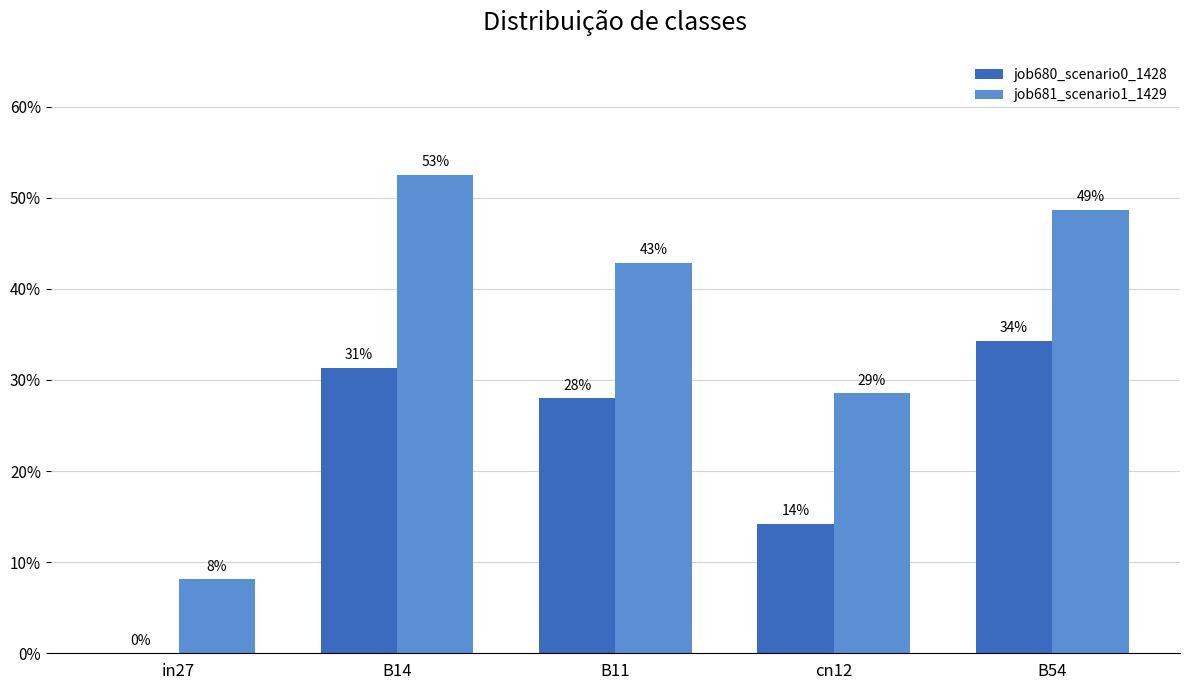

What is the difference between the second highest and second lowest values in the job681_scenario1_1429 series?

0.2